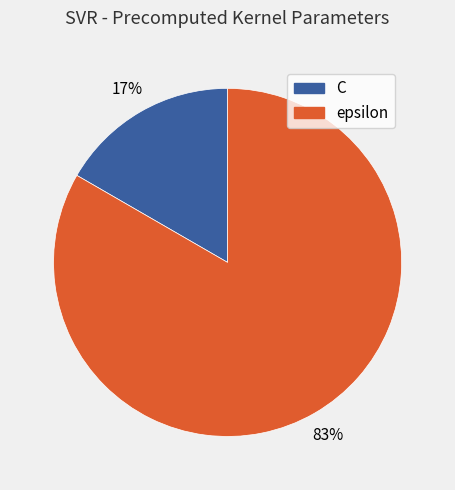

The C slice represents 17% of the pie. True or false?

True